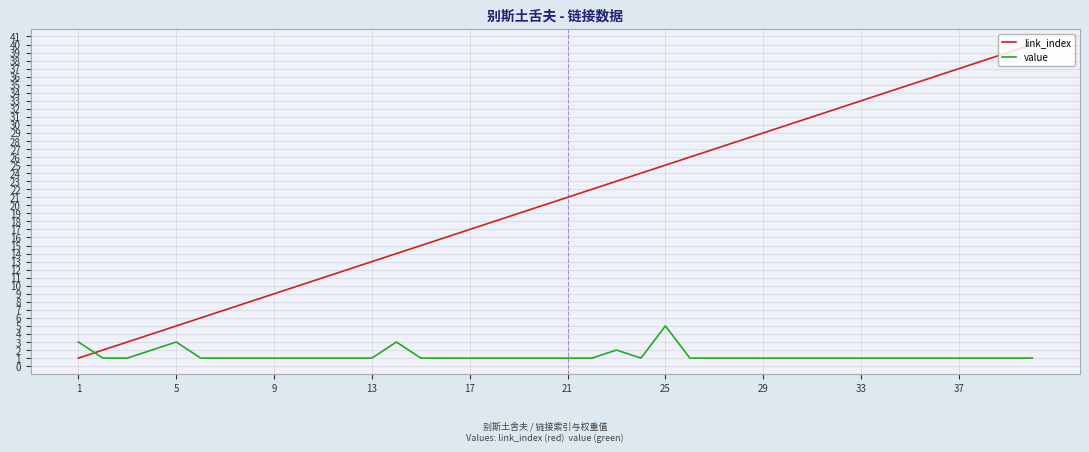

Is this an area chart (filled region under the line)?

No